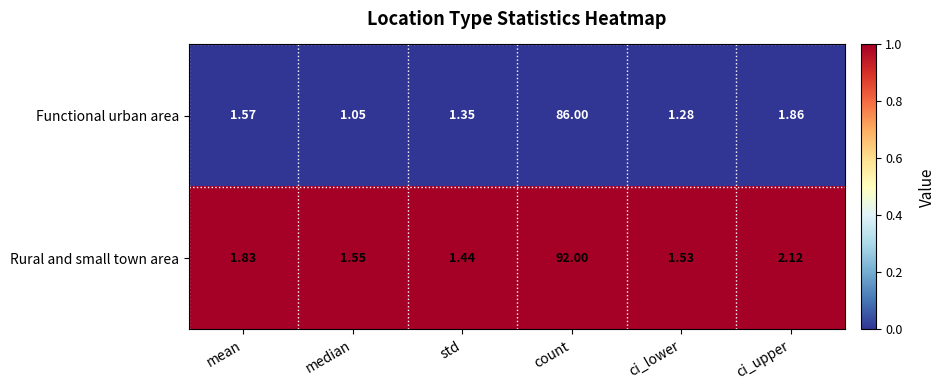

At which category is the sum across all series the highest?

count